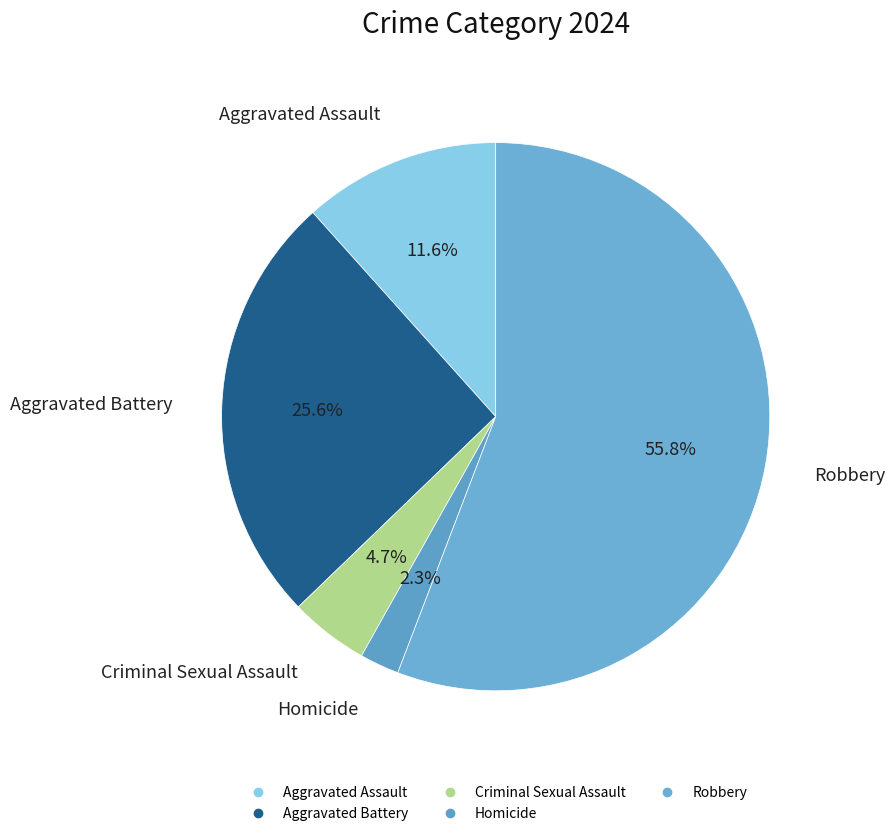

What is the majority slice?

Robbery